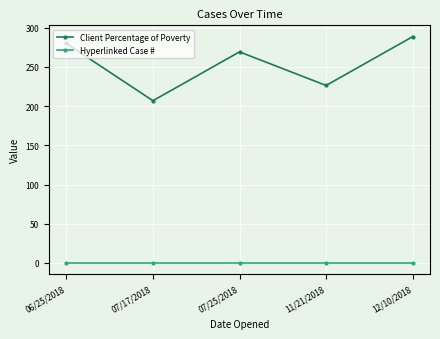

Rank the series by their maximum value, from lowest to highest.

Hyperlinked Case #, Client Percentage of Poverty